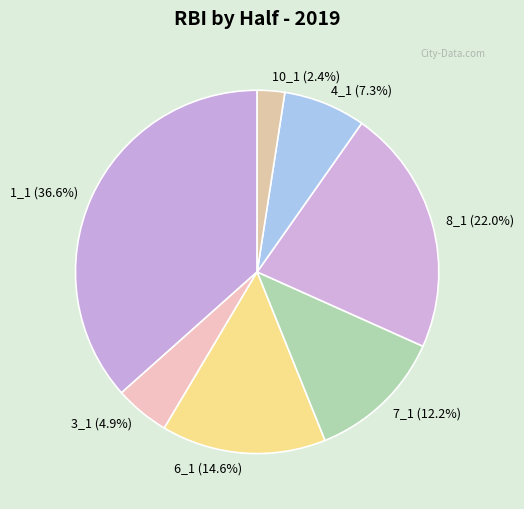

Does 4_1 (7.3%) account for over 50% of the chart?

No